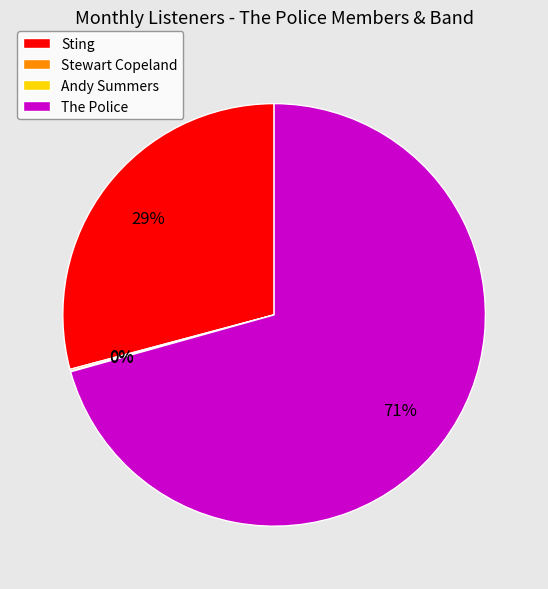

Is it true that The Police is 71% of the pie?

True